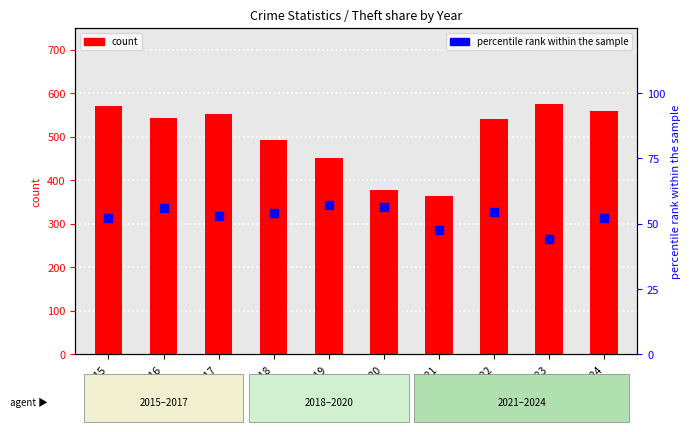

At which category is the sum across all series the highest?

2015